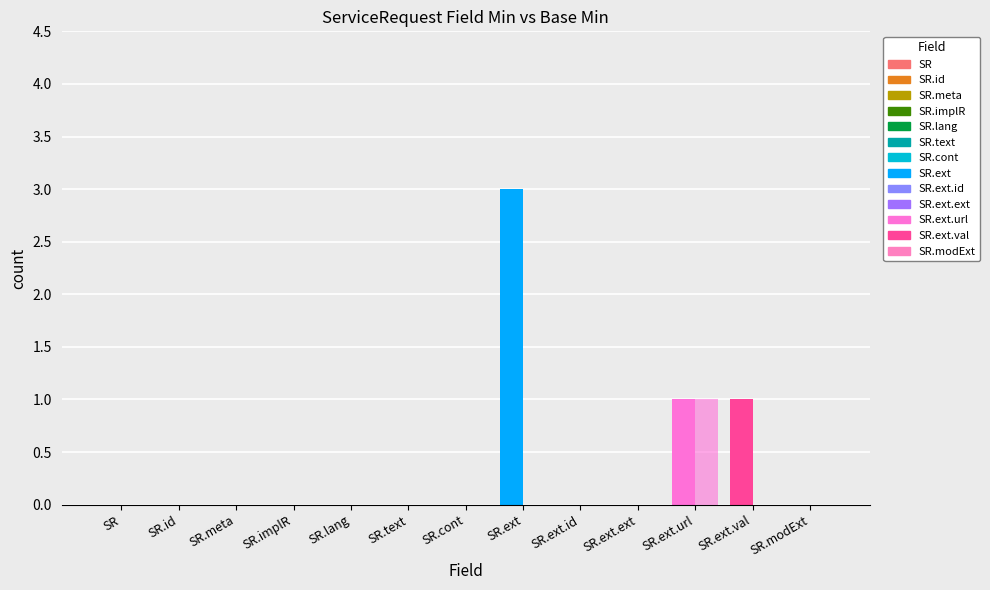

The Base Min series shows 0 at SR.ext.val. True or false?

True